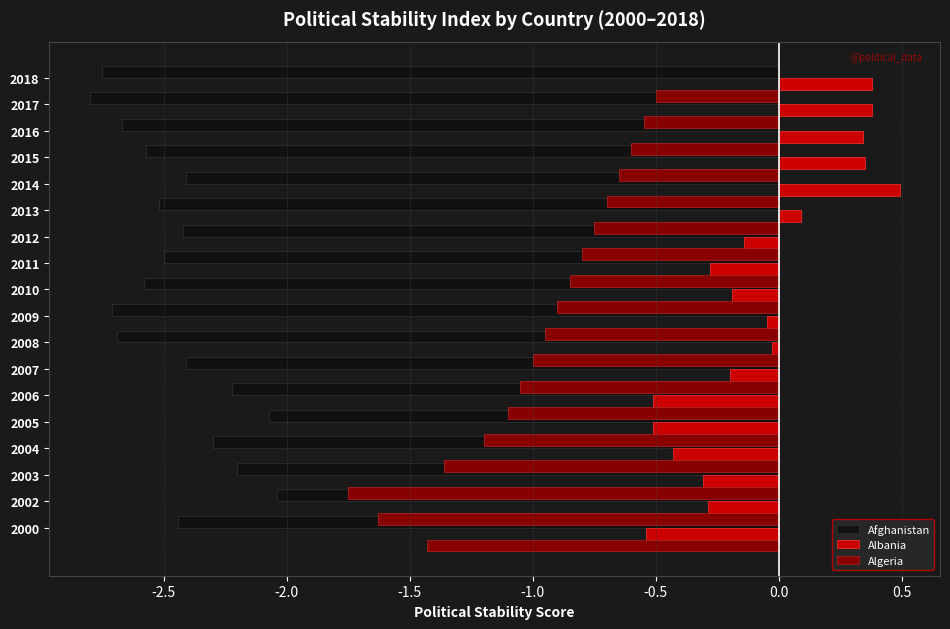

What is the total value across all series at 0.5?

-3.7